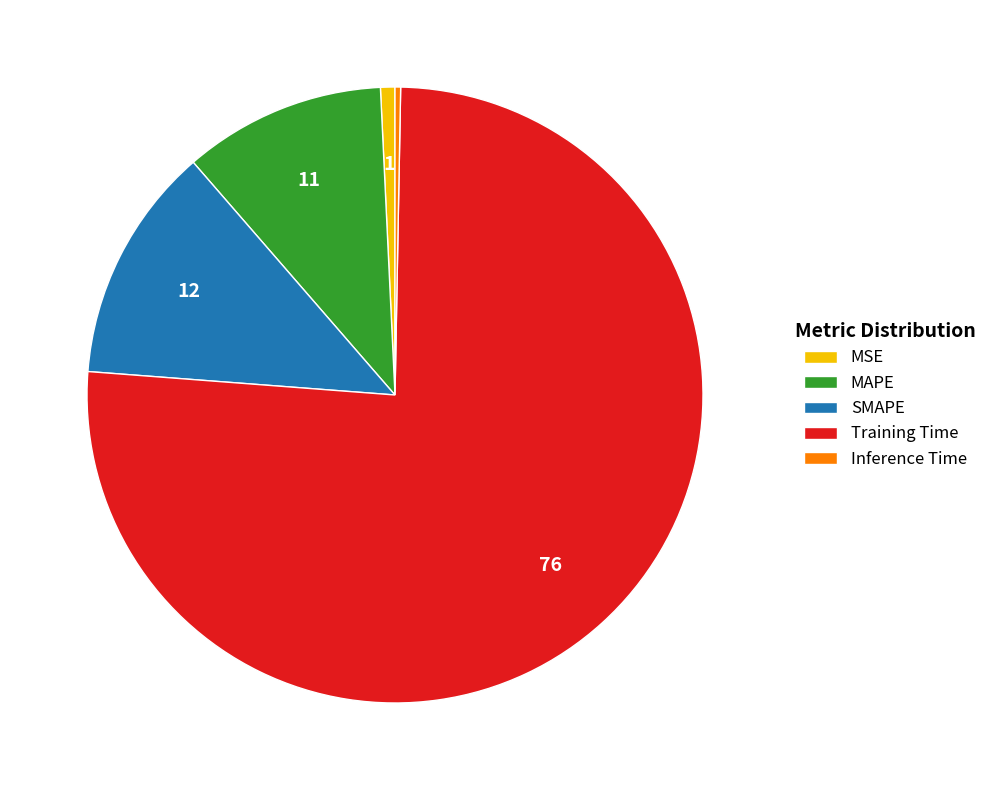

Which slice represents more than half of the pie?

Training Time